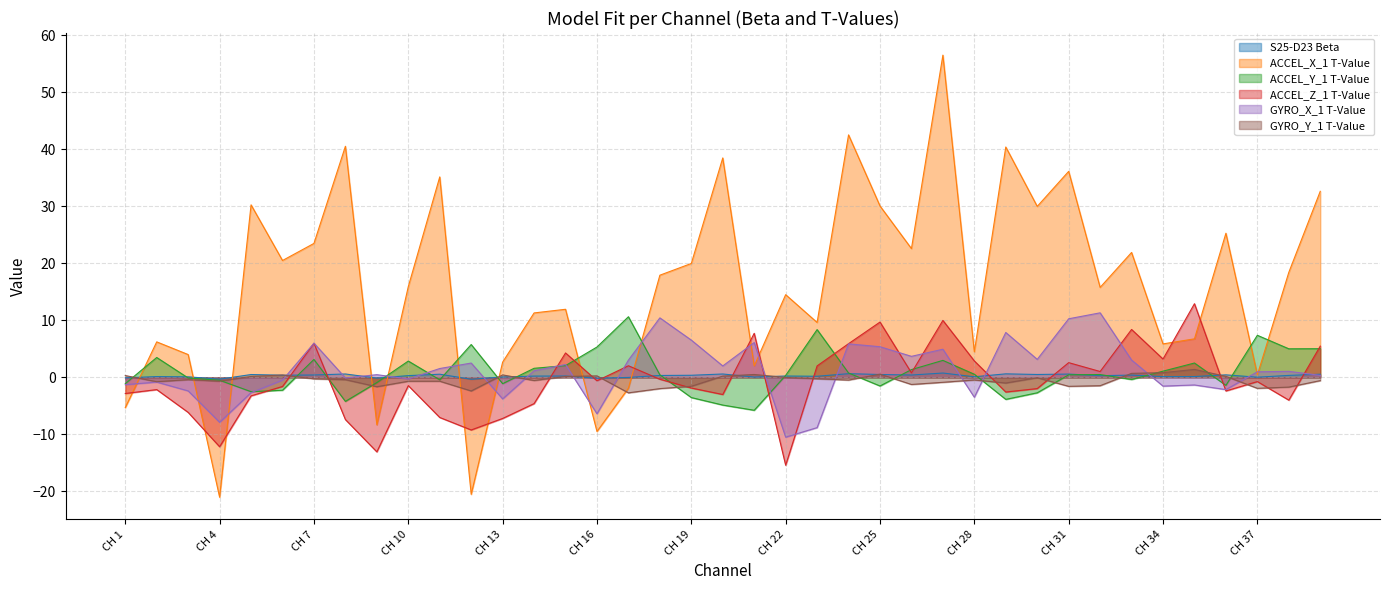

What is the maximum value shown in the chart?

56.5